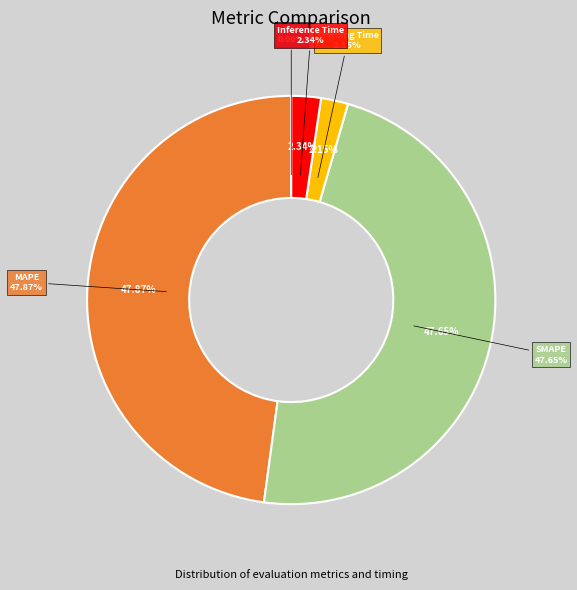

How many slices are in this pie chart?

5